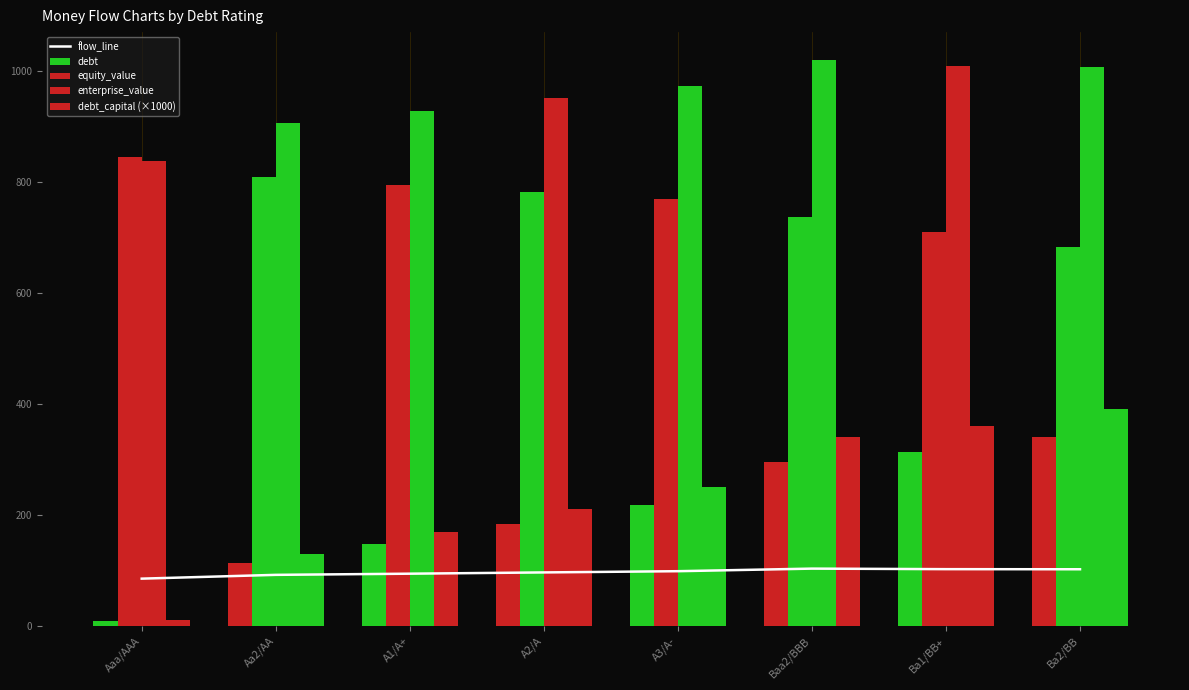

What is the difference between the enterprise_value values at Ba2/BB and Baa2/BBB?

11.7